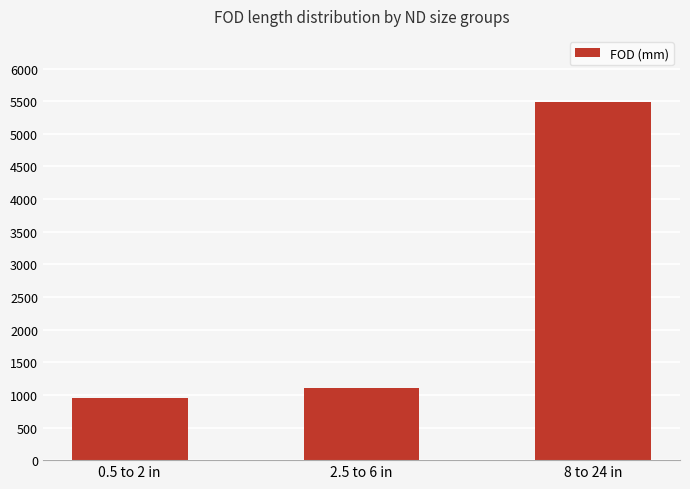

True or false: the data shows 1659 at 0.5 to 2 in.

False